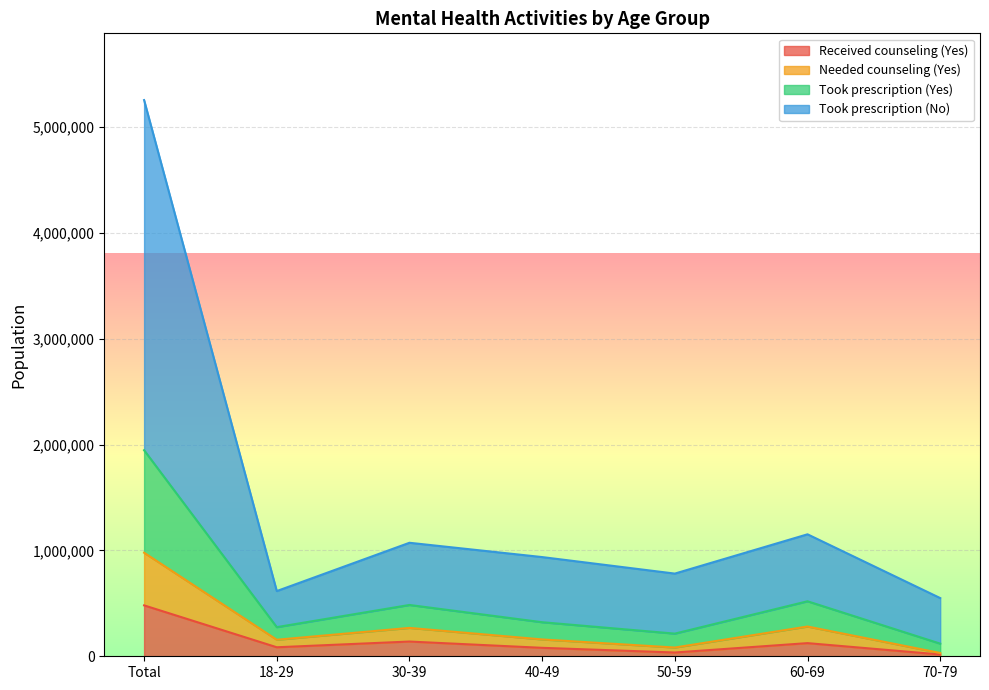

How many lines are shown in the chart?

4